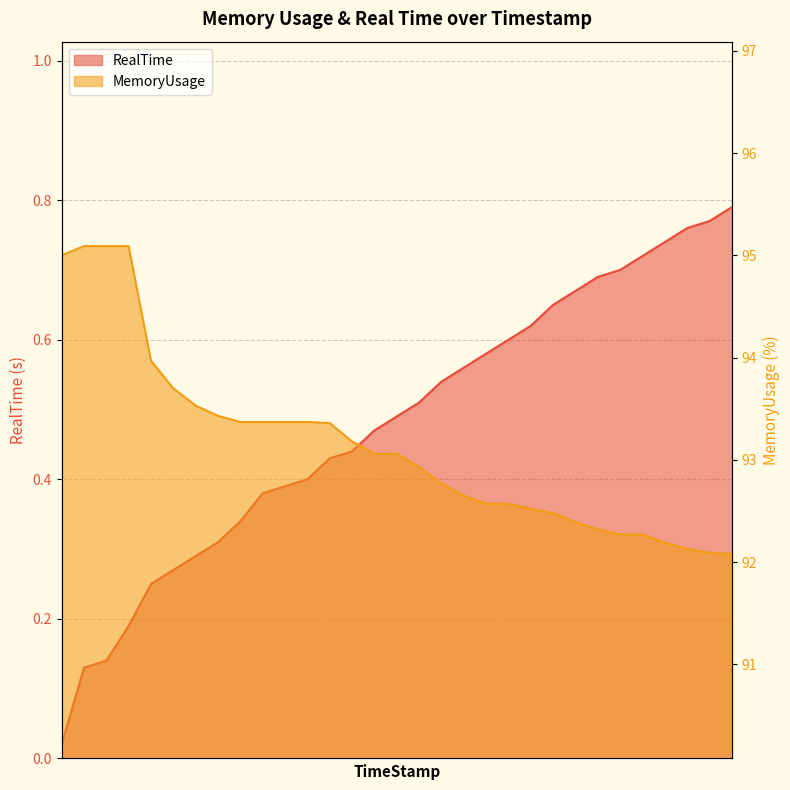

Reading left to right, what are all the values shown in this chart?

RealTime: 0.0	0.1	0.1	0.2	0.2	0.3	0.3	0.3	0.3	0.4	0.4	0.4	0.4	0.4	0.5	0.5	0.5	0.5	0.6	0.6	0.6	0.6	0.7	0.7	0.7	0.7	0.7	0.7	0.8	0.8	0.8
MemoryUsage: 95.0	95.1	95.1	95.1	94.0	93.7	93.5	93.4	93.4	93.4	93.4	93.4	93.4	93.2	93.1	93.1	92.9	92.8	92.7	92.6	92.6	92.5	92.5	92.4	92.3	92.3	92.3	92.2	92.1	92.1	92.1